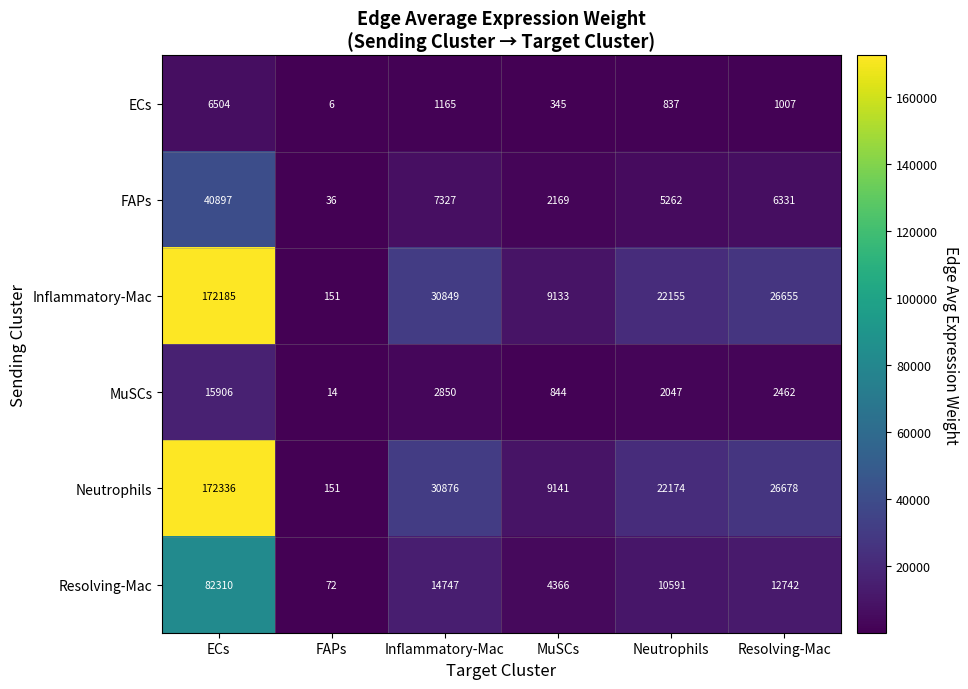

What is the greatest value displayed?

172336